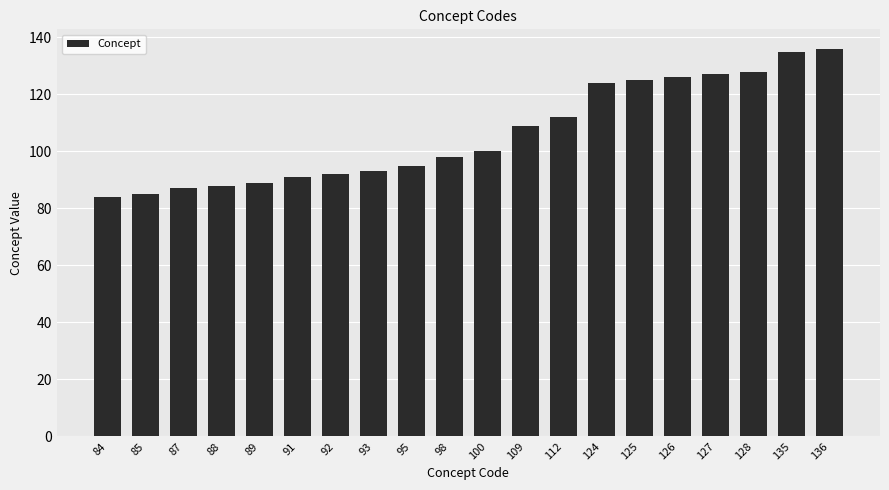

What is the average value?

106